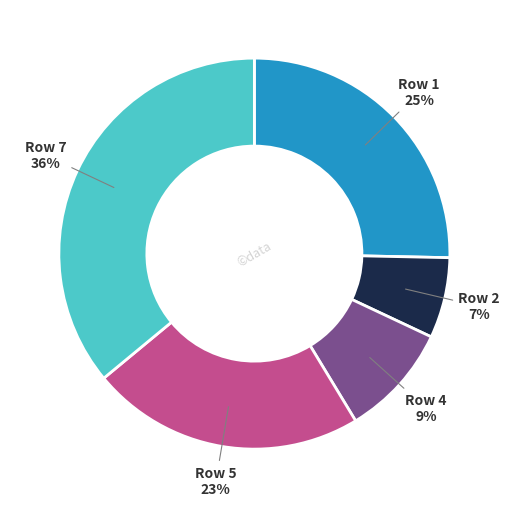

To the nearest percent, what is the average slice percentage?

20%